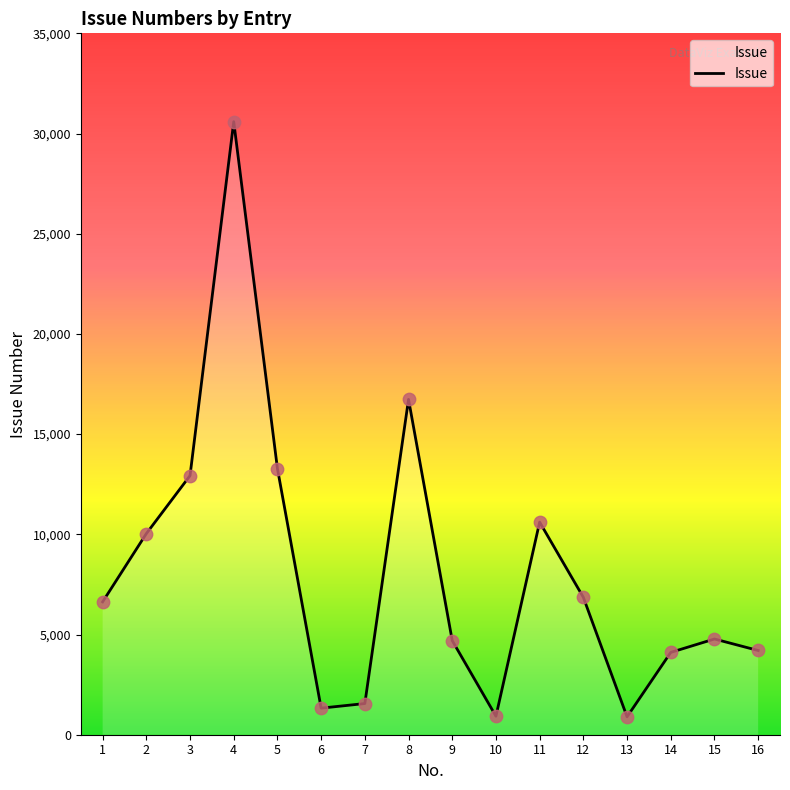

What is the change in value from 7 to 9?

+3141